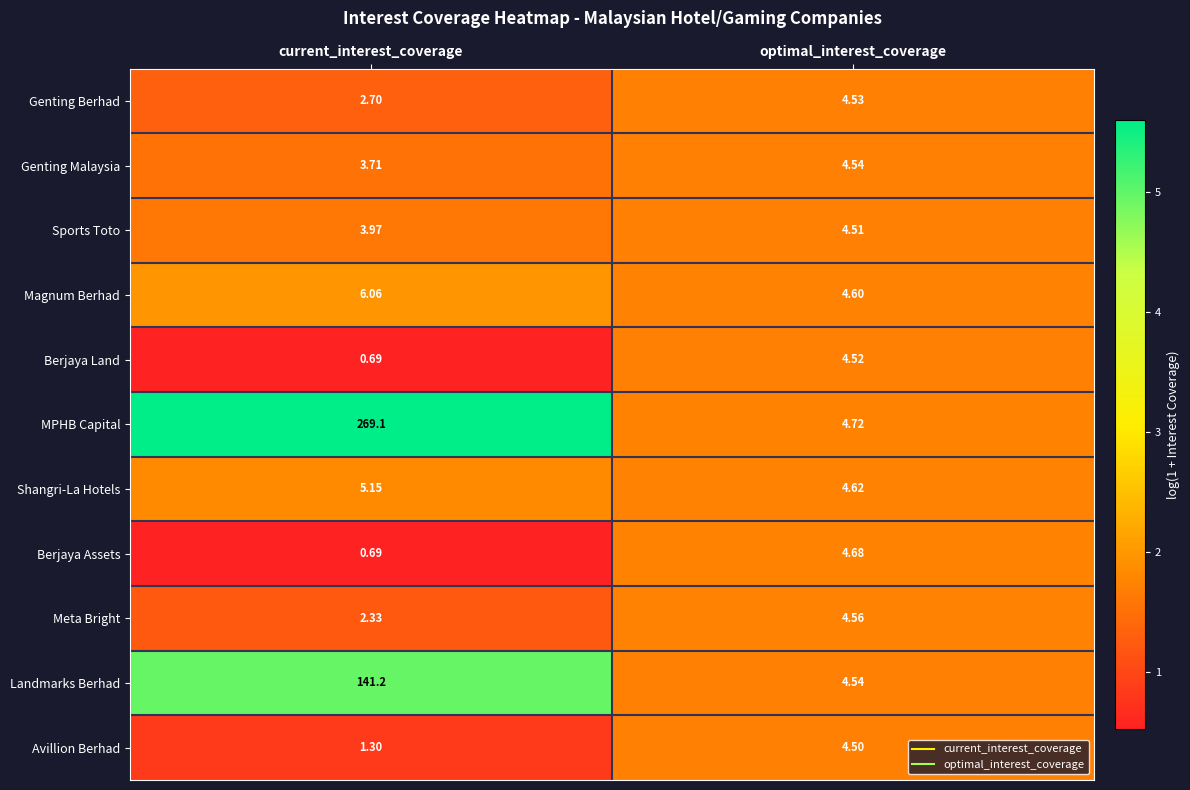

At which category does the chart reach its peak across all series?

current_interest_coverage